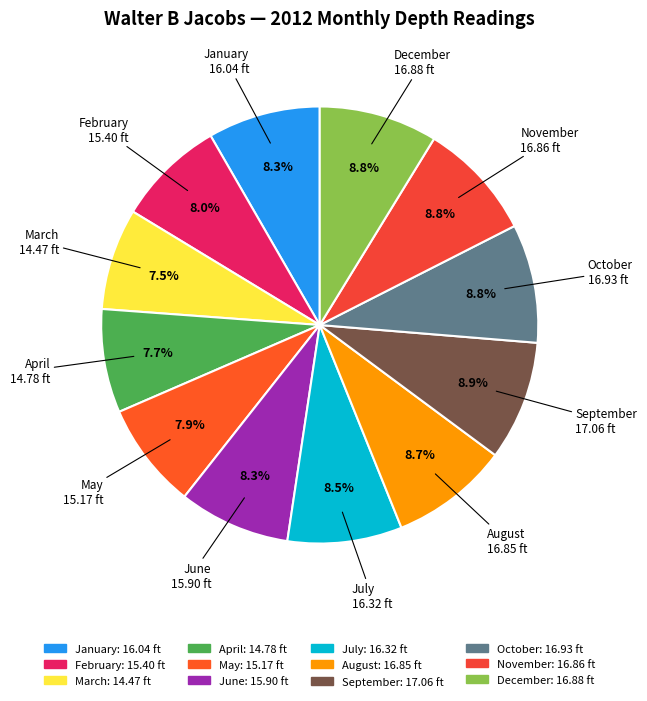

Count the number of slices in the pie.

12